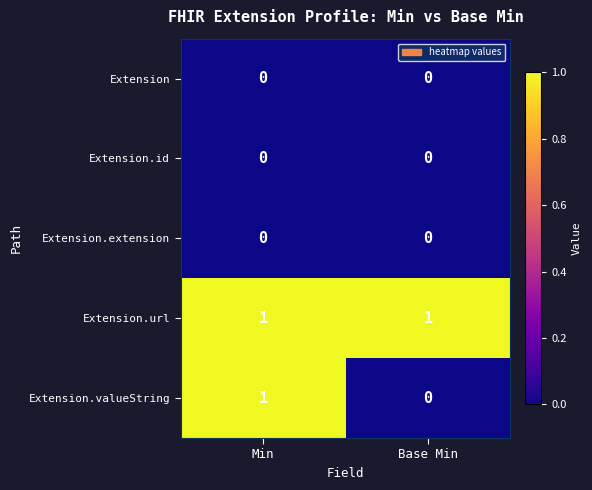

Reading left to right, extract all data points from this chart.

Extension: Min=0	Base Min=0
Extension.id: Min=0	Base Min=0
Extension.extension: Min=0	Base Min=0
Extension.url: Min=1	Base Min=1
Extension.valueString: Min=1	Base Min=0